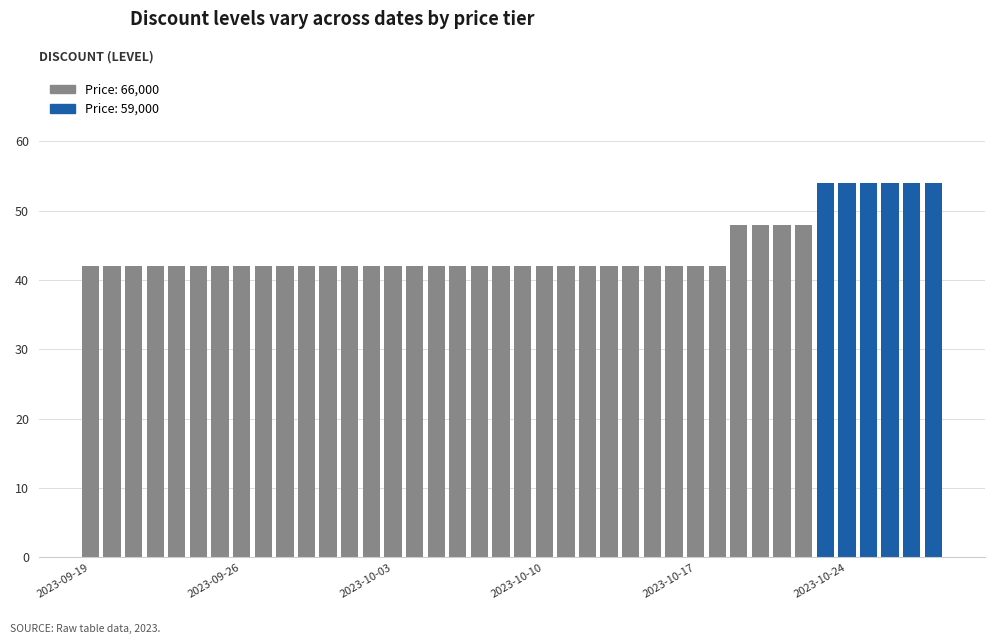

What is the value of the 23rd bar from the left?

42